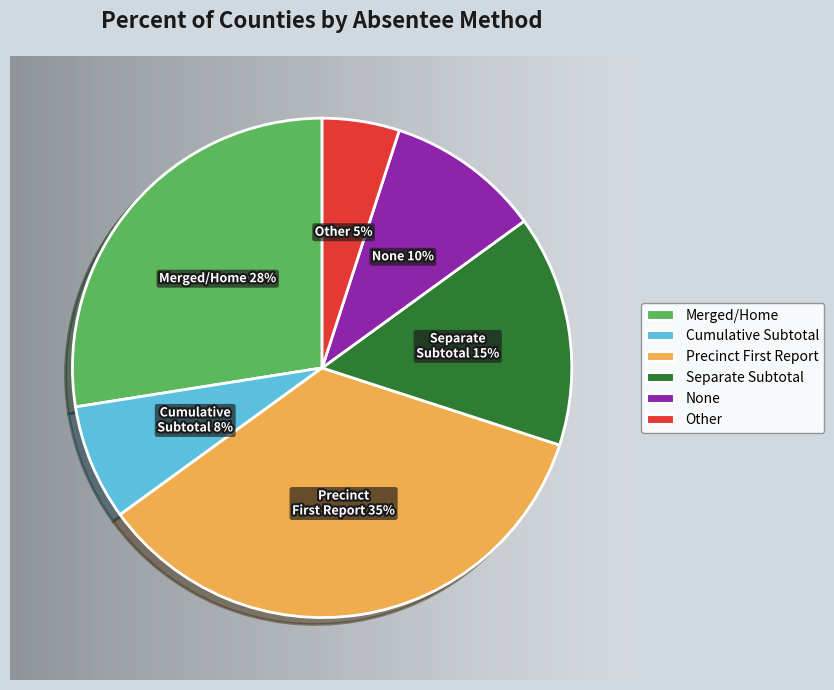

Is there a majority slice in this chart?

No